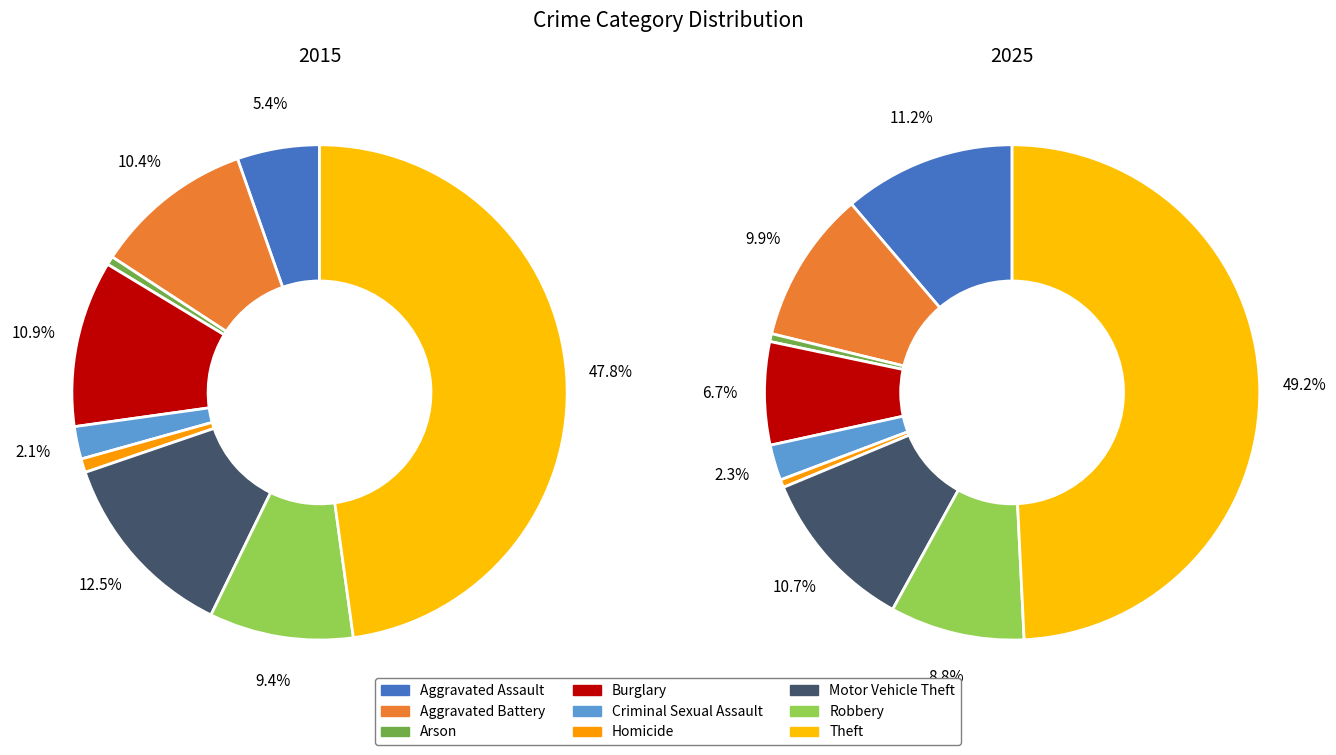

Does any single category account for the majority?

No